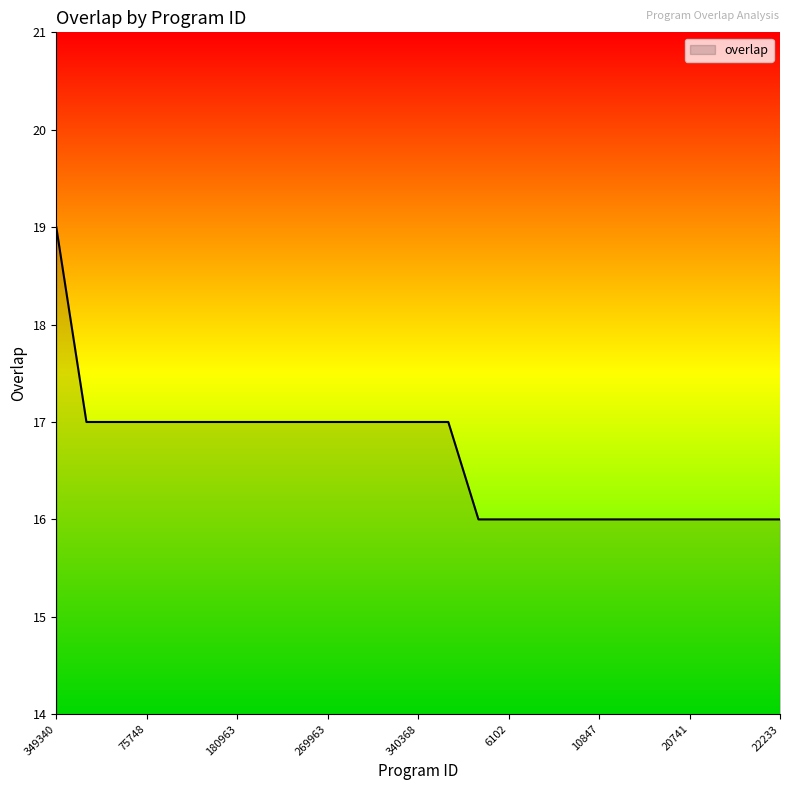

What is the difference between the maximum and minimum values?

3